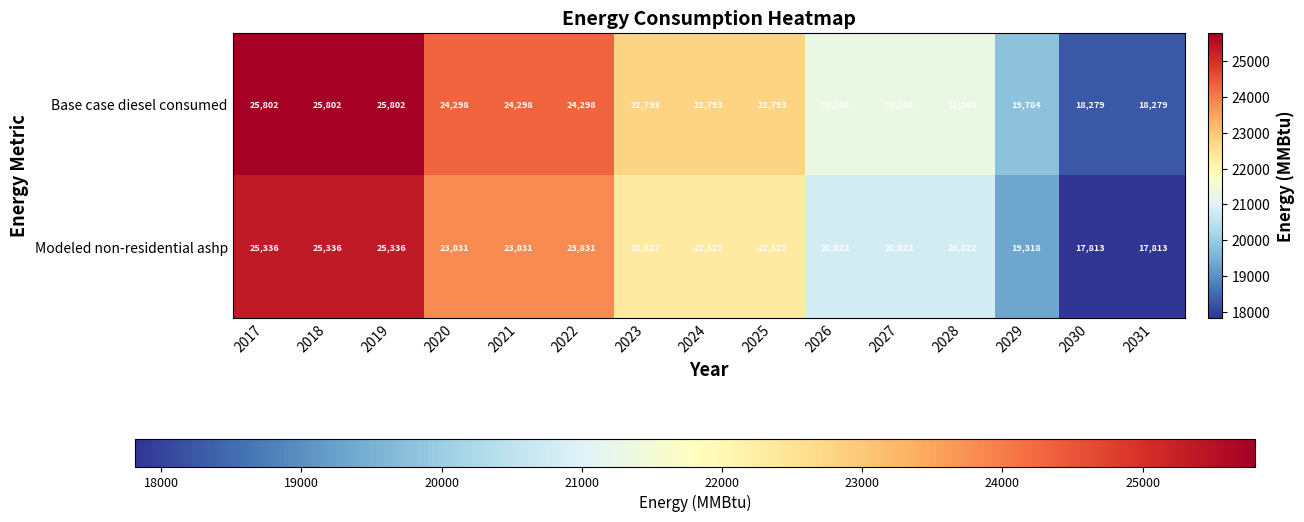

How many series are shown in this chart?

2